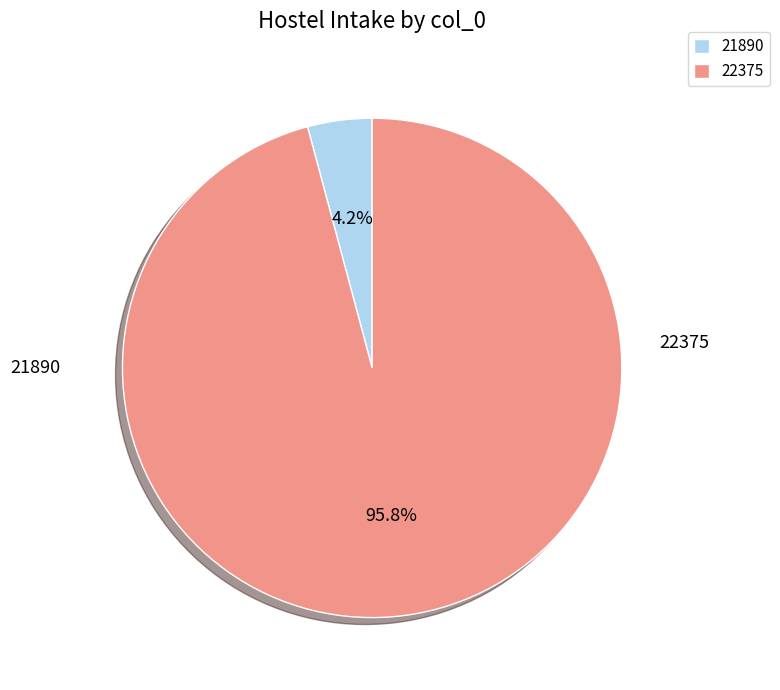

What percentage is the 21890 slice, to the nearest percent?

4%